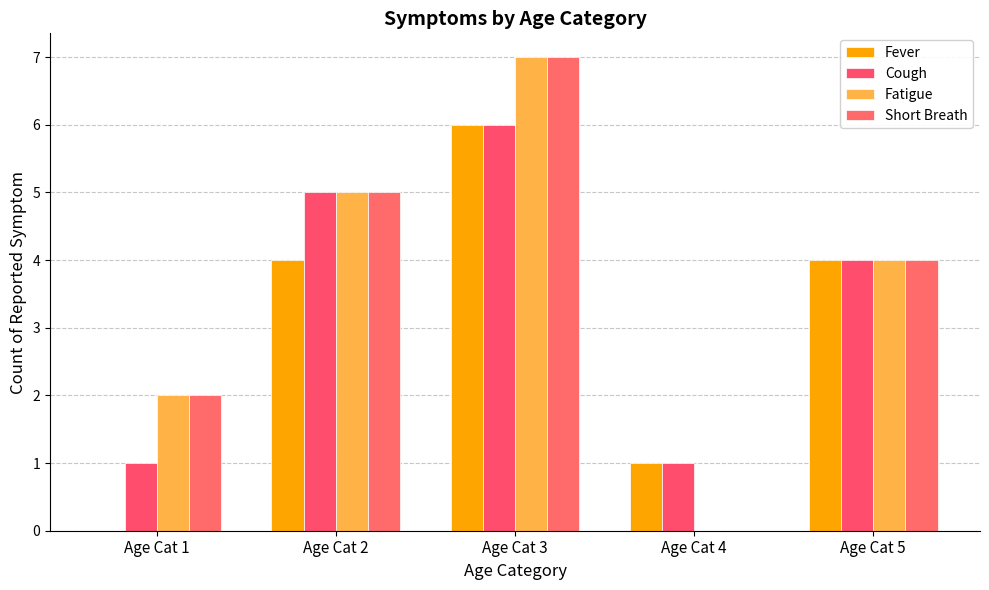

What is the average value of the Fever series?

3